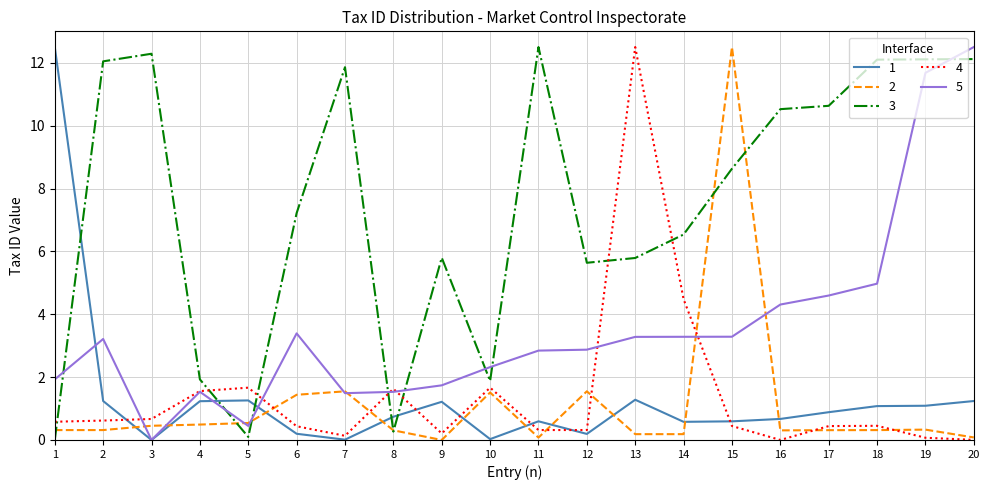

At which category does 3 reach its first local valley?

5